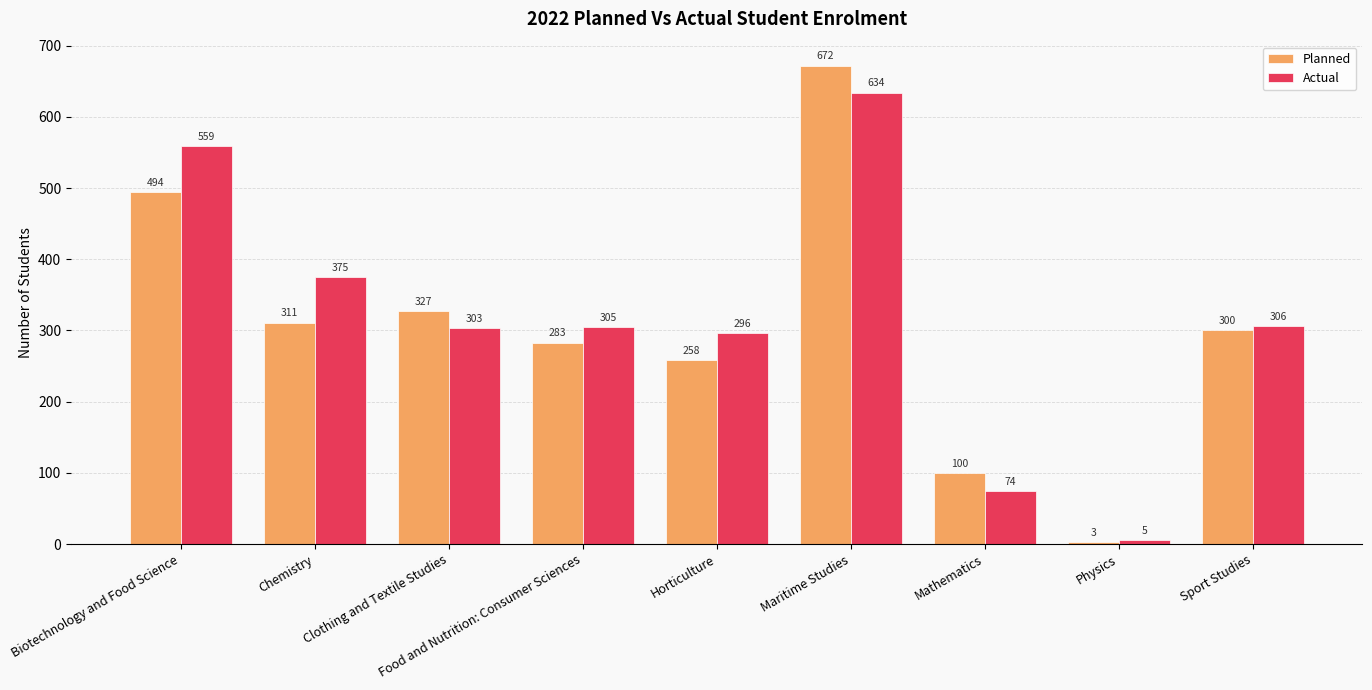

What are all the series names shown in the legend?

Planned, Actual